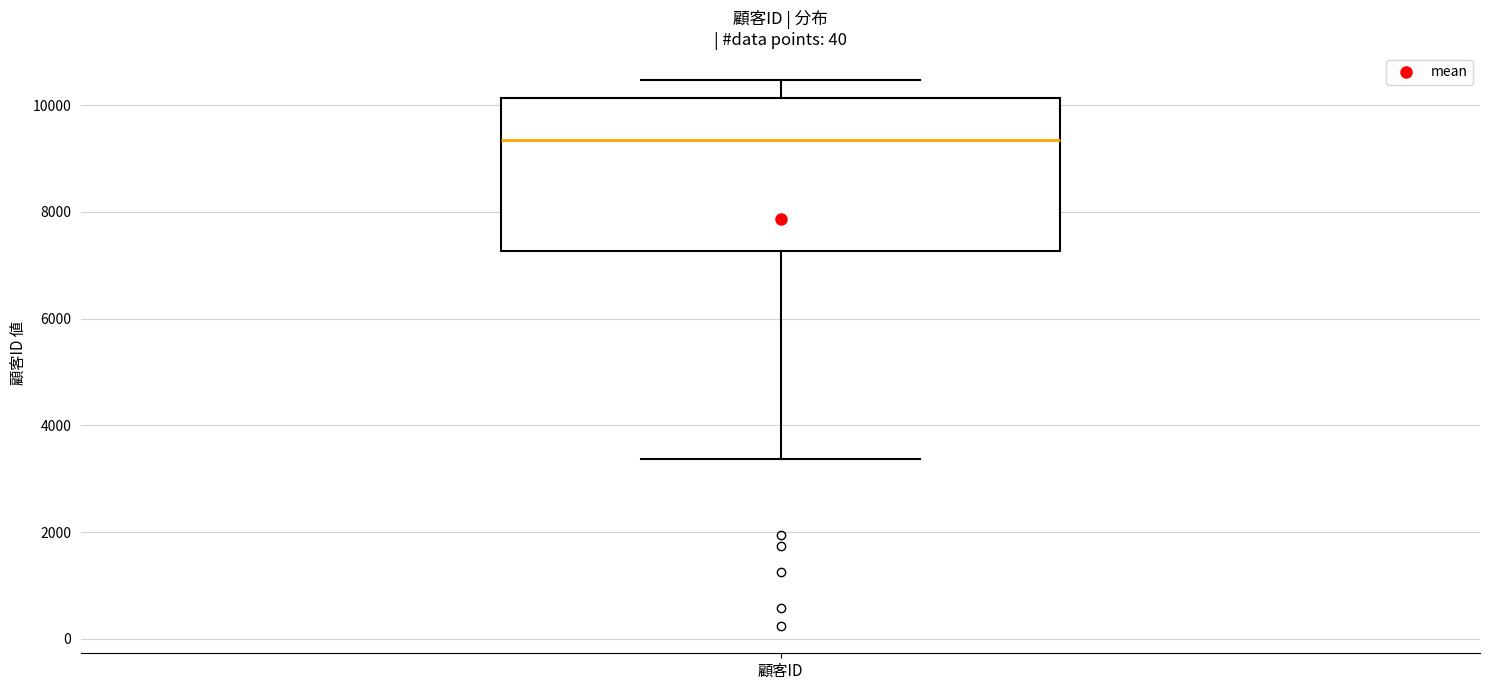

Read this box plot against the y-axis: the position of the median line, the range covered by the box, and the ends of both whiskers. The values are not printed on the chart, so give them approximately, as read against the axis.

median 9400, box 7200 to 10200, whiskers 3400 to 10400